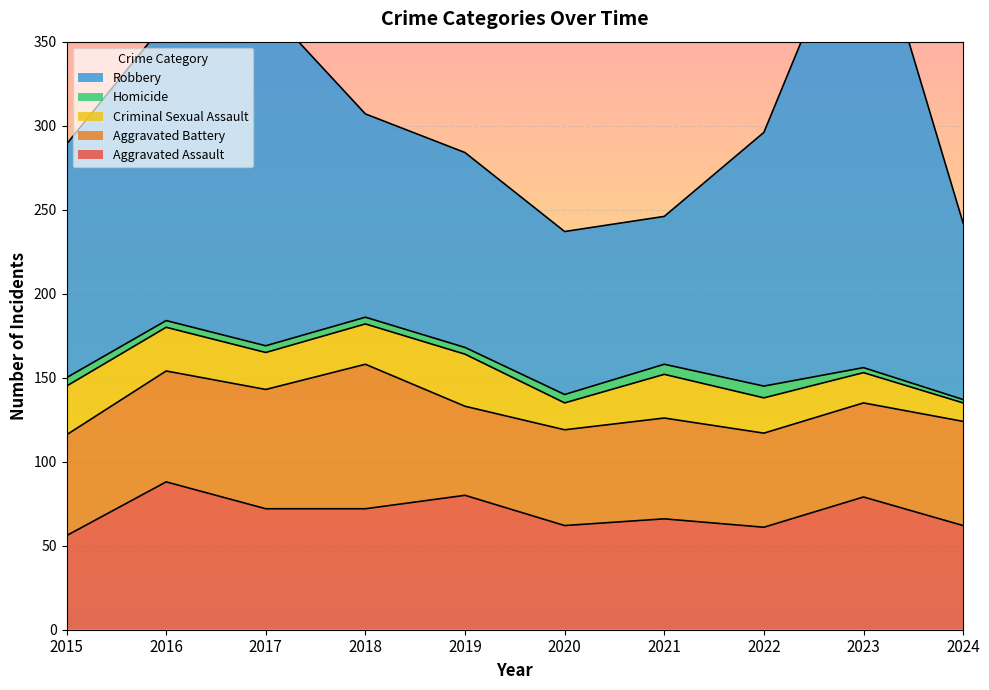

At which category does the chart reach its minimum across all series?

2024